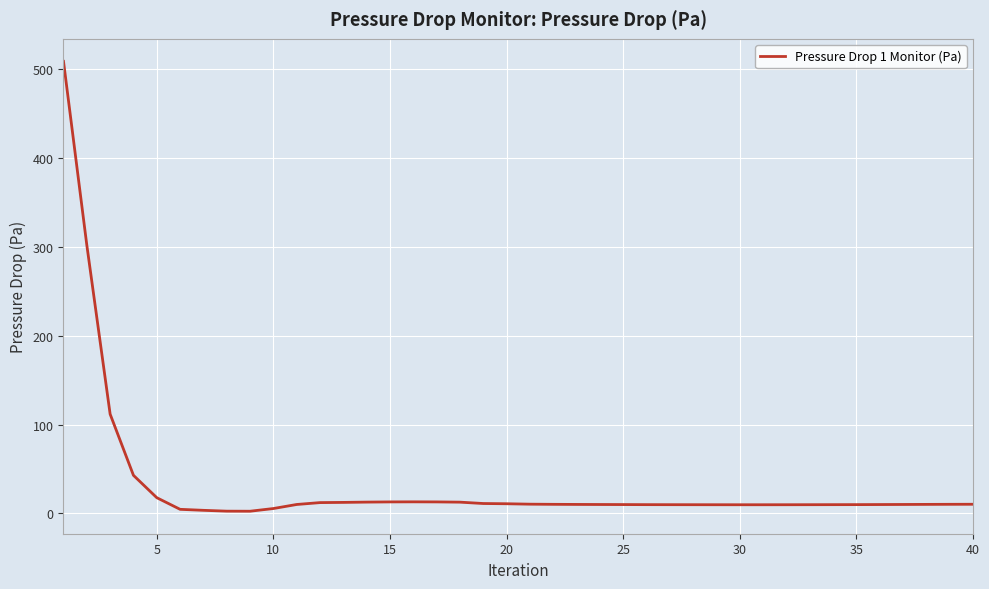

What is the greatest value displayed?

509.1